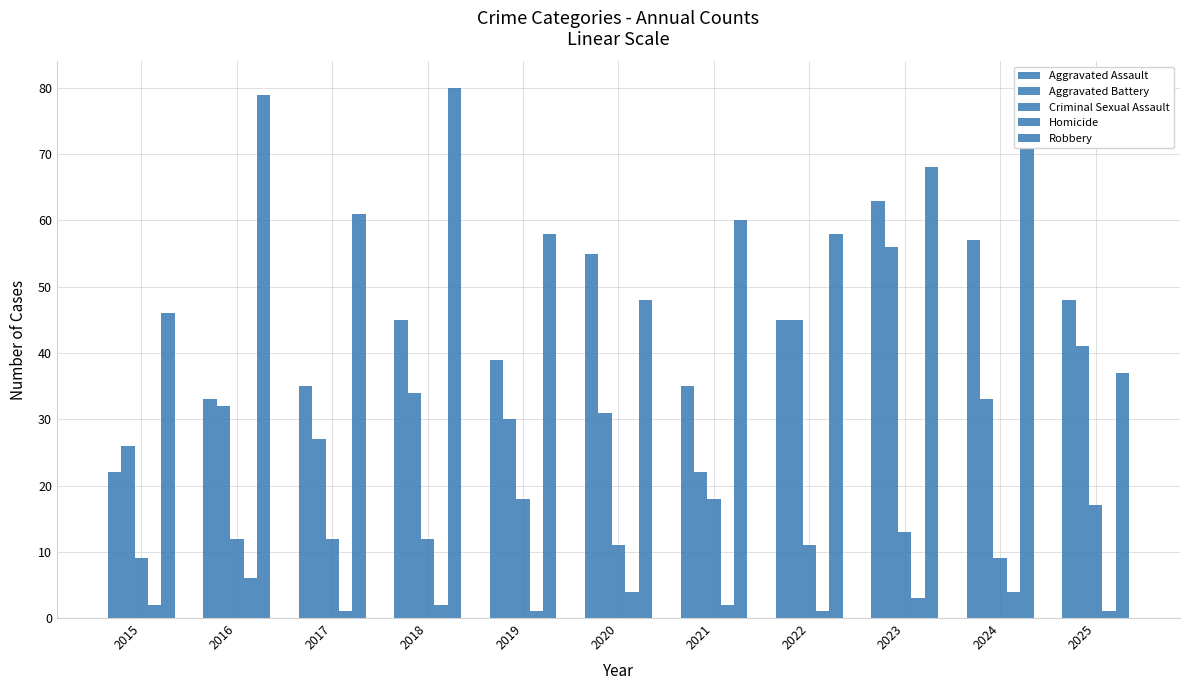

How many distinct data groups are displayed?

5